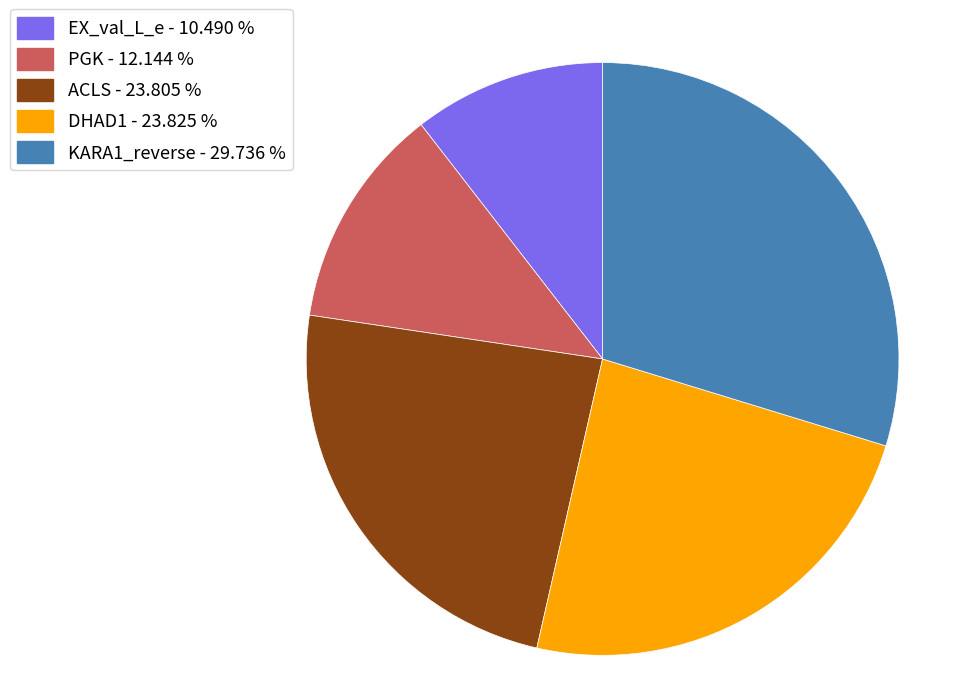

Does any single category account for the majority?

No